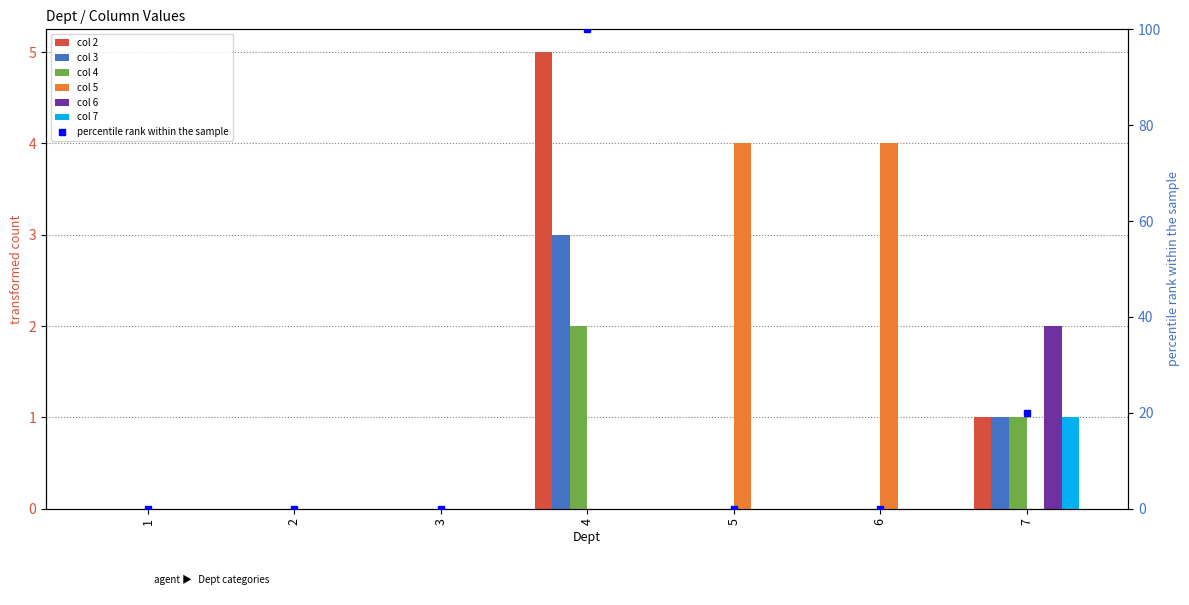

Rank the series by their maximum value, from highest to lowest.

2, 5, 3, 4, 6, 7